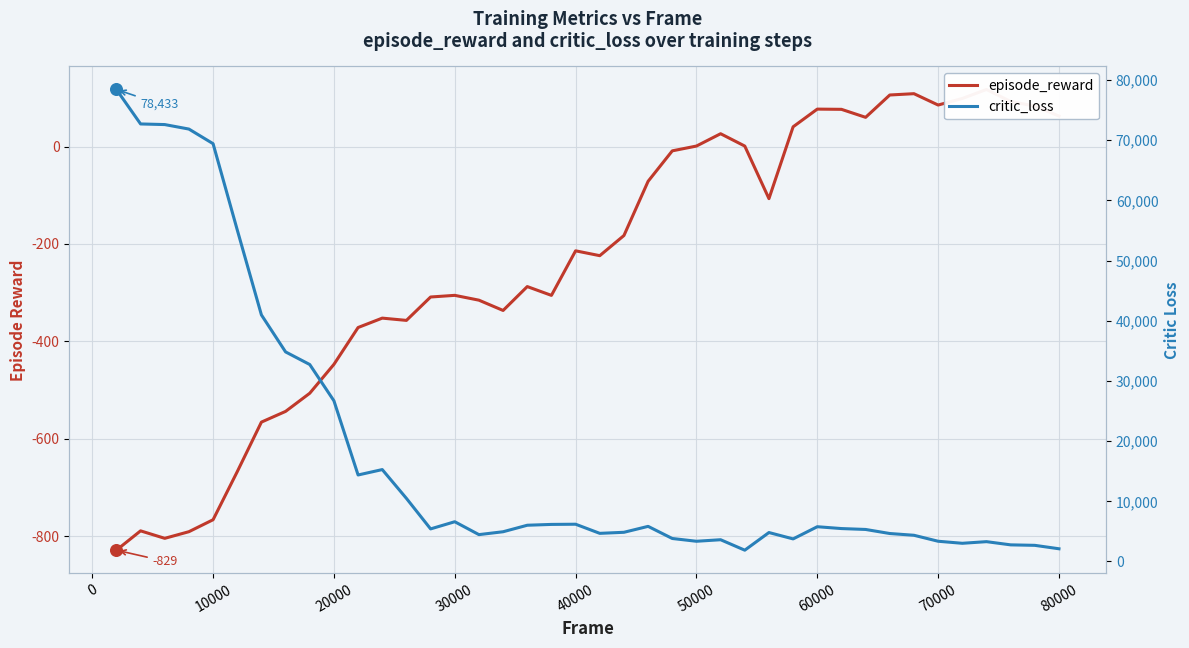

At how many categories does at least one series exceed 59051?

5